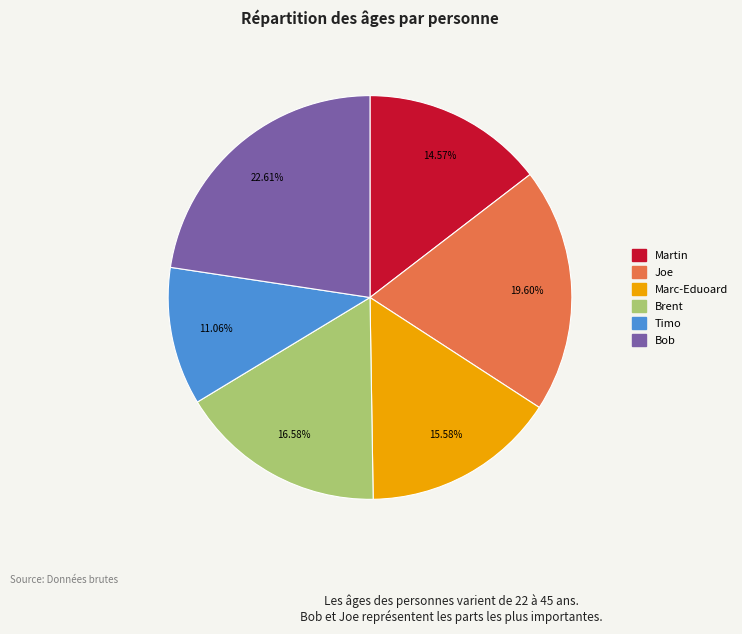

How many segments does this pie chart have?

6